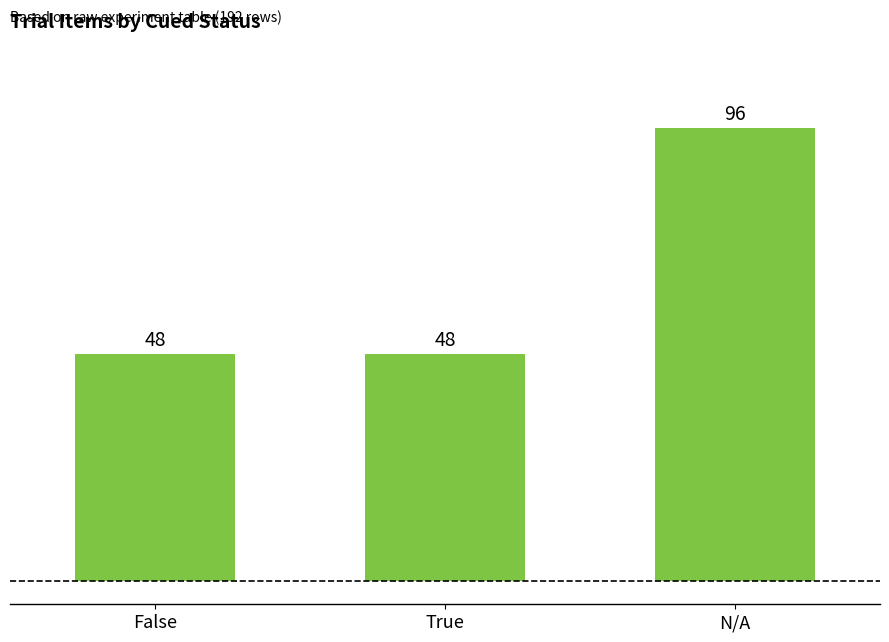

What is the ratio of the value at N/A to the value at True?

2.0